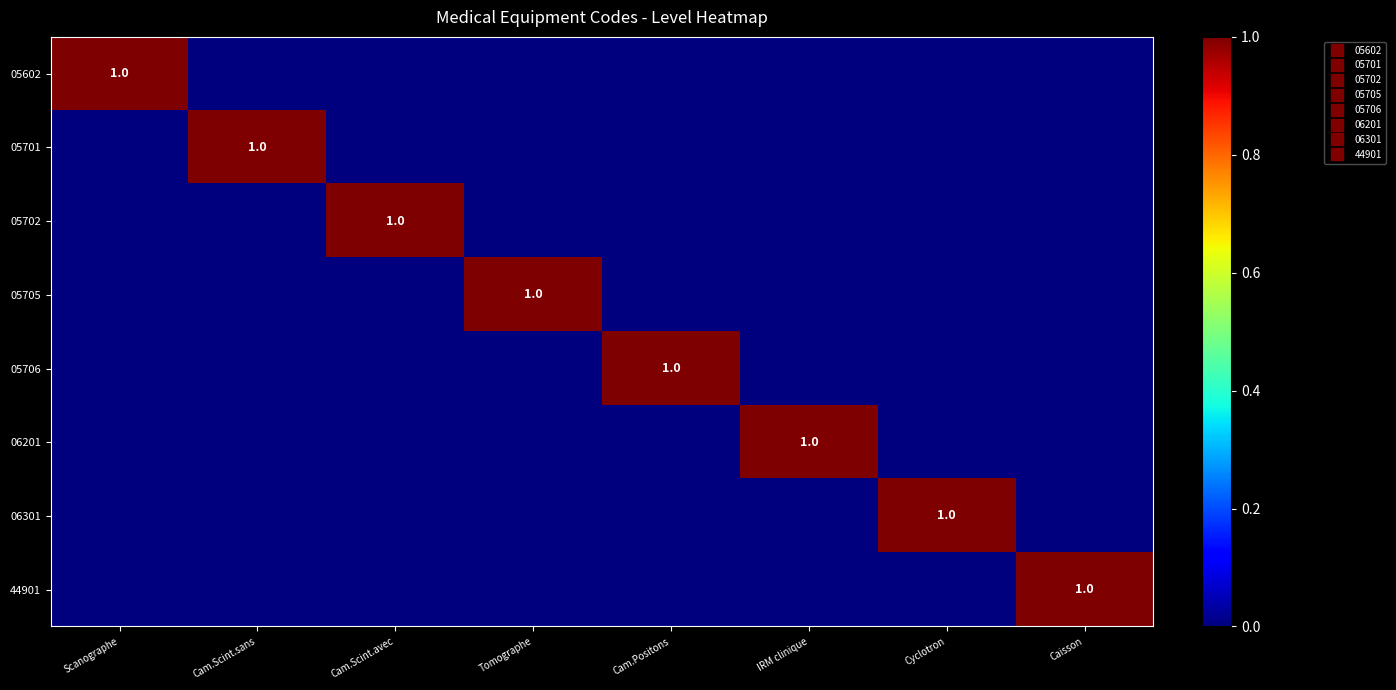

Is the value of 44901 at Cam.Scint.avec greater than the value of 05702 at Cam.Scint.avec?

No